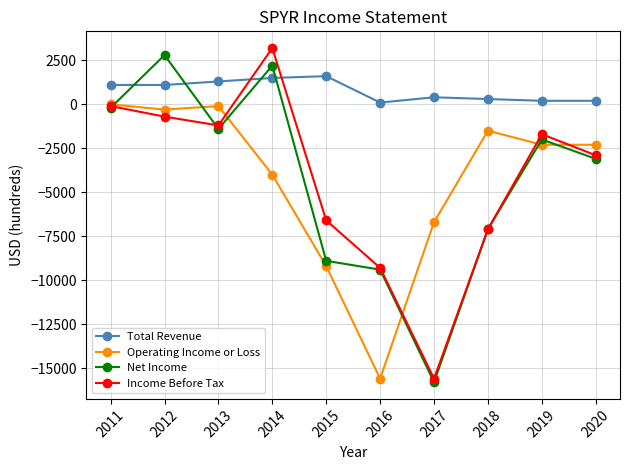

How many values in the Net Income series exceed -2000?

4